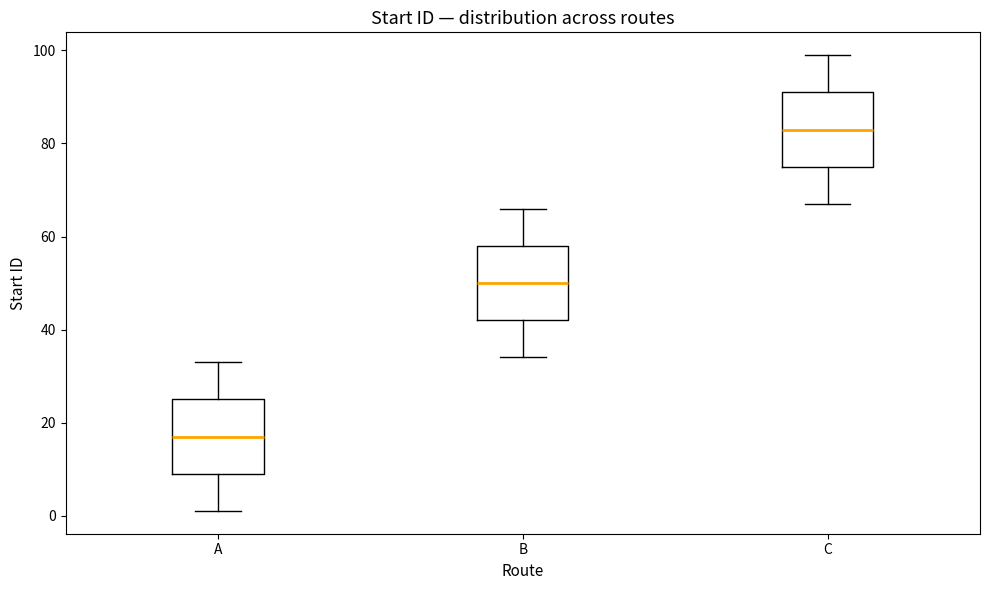

Reading left to right, read every box against the y-axis: the position of its median line, the range the box covers, and the ends of its whiskers. The values are not printed on the chart, so give them approximately, as read against the axis.

A: median 18, box 10 to 26, whiskers 2 to 34
B: median 50, box 42 to 58, whiskers 34 to 66
C: median 84, box 76 to 92, whiskers 68 to 100